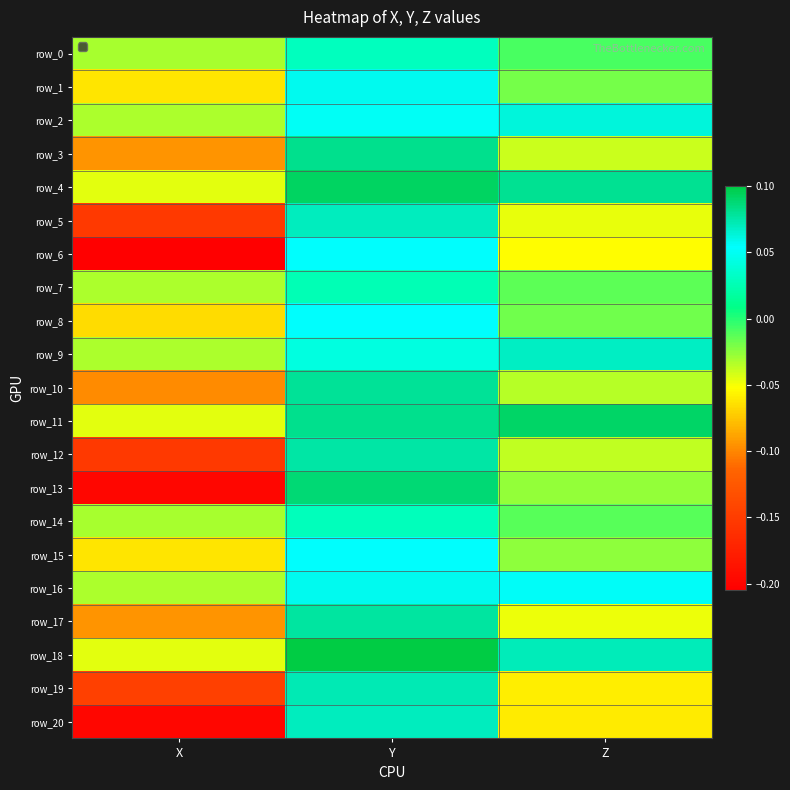

Which category has the lowest value across all series?

X